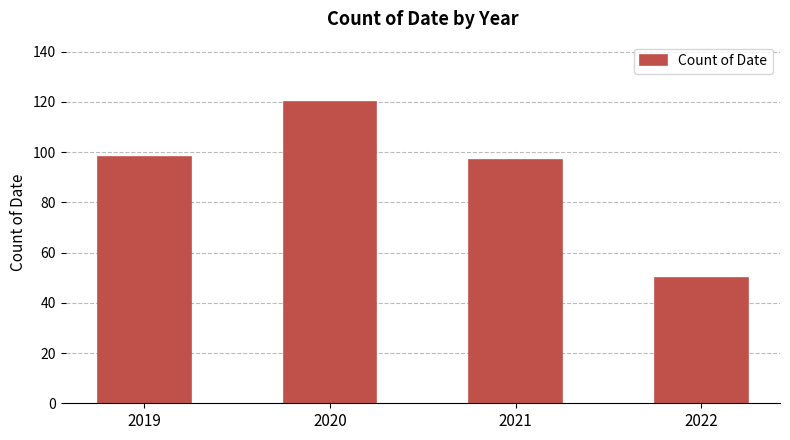

What value does the data have at 2020?

120